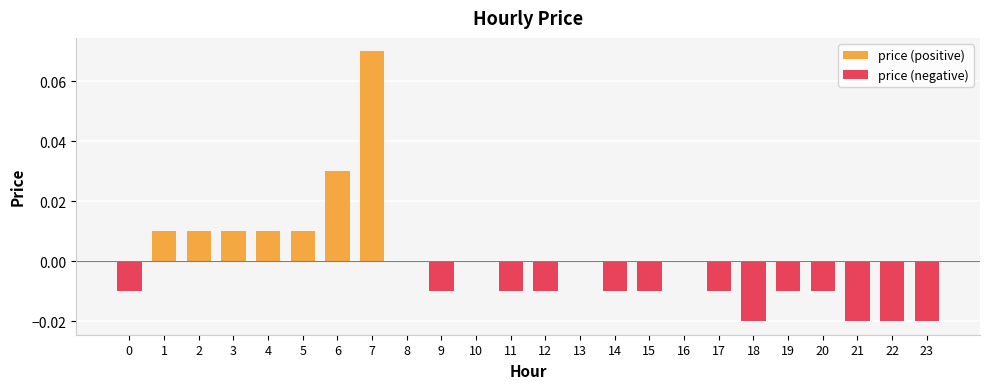

Between 13 and 19, which series saw the biggest shift?

price (negative)